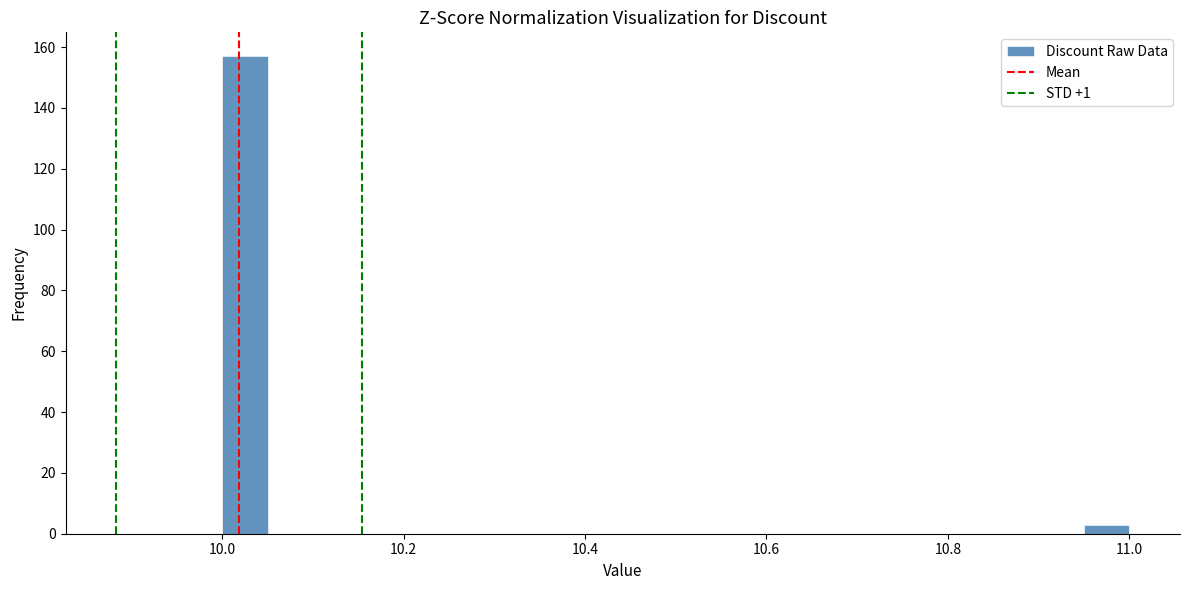

Around what value on the x-axis is the tallest bar? Give the approximate position of its centre, as read against the axis.

10.02